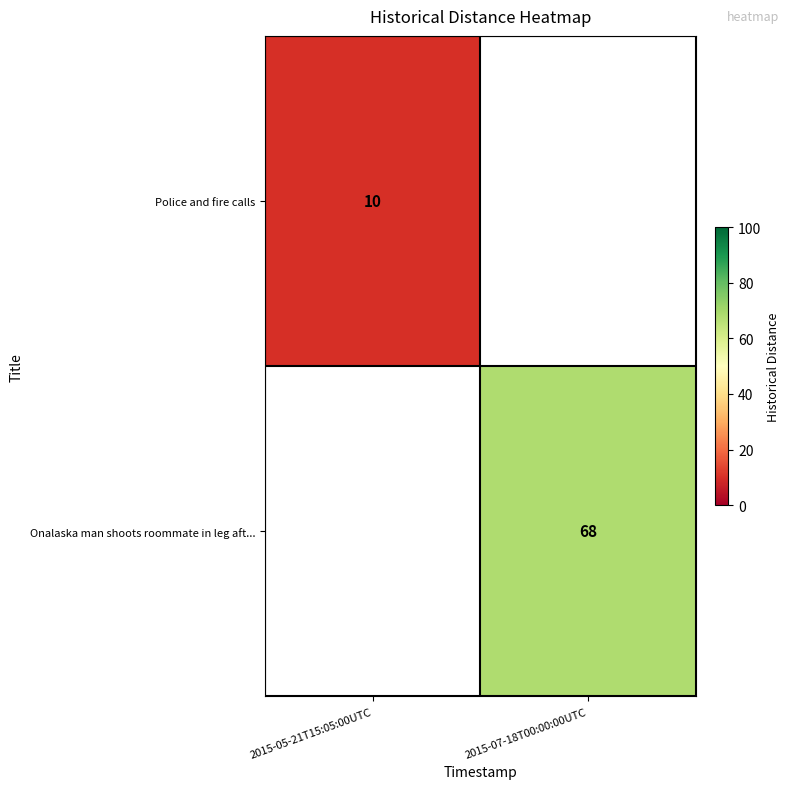

True or false: Onalaska man shoots roommate in leg aft... has a value of 41 at 2015-07-18T00:00:00UTC.

False